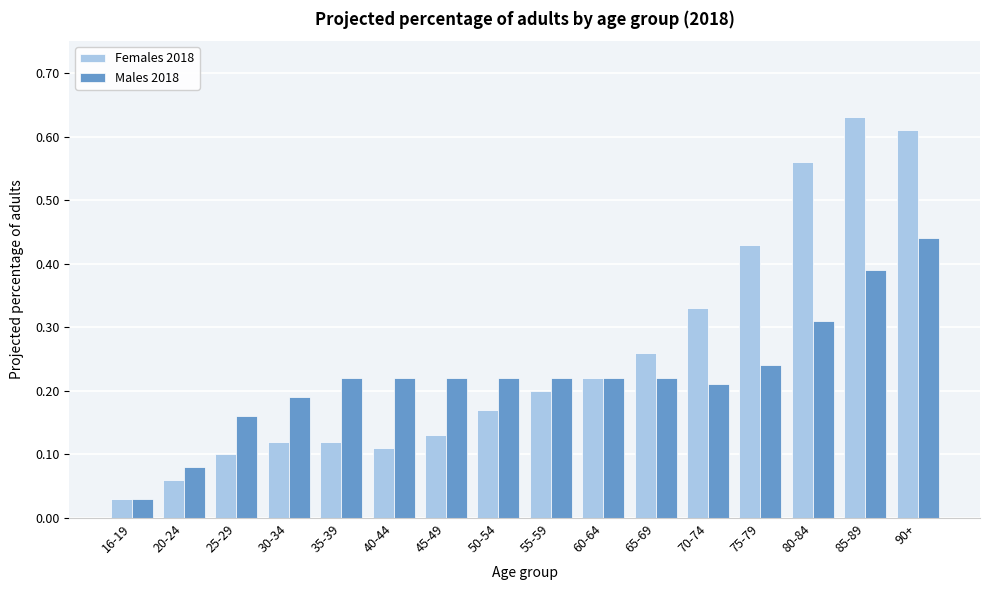

At which category does the chart reach its minimum across all series?

16-19